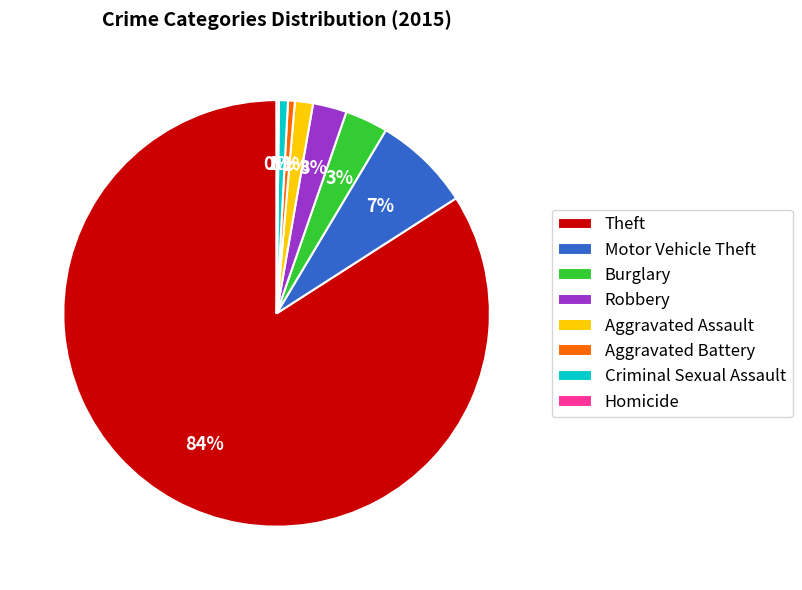

To the nearest percent, what portion does Burglary represent?

3%